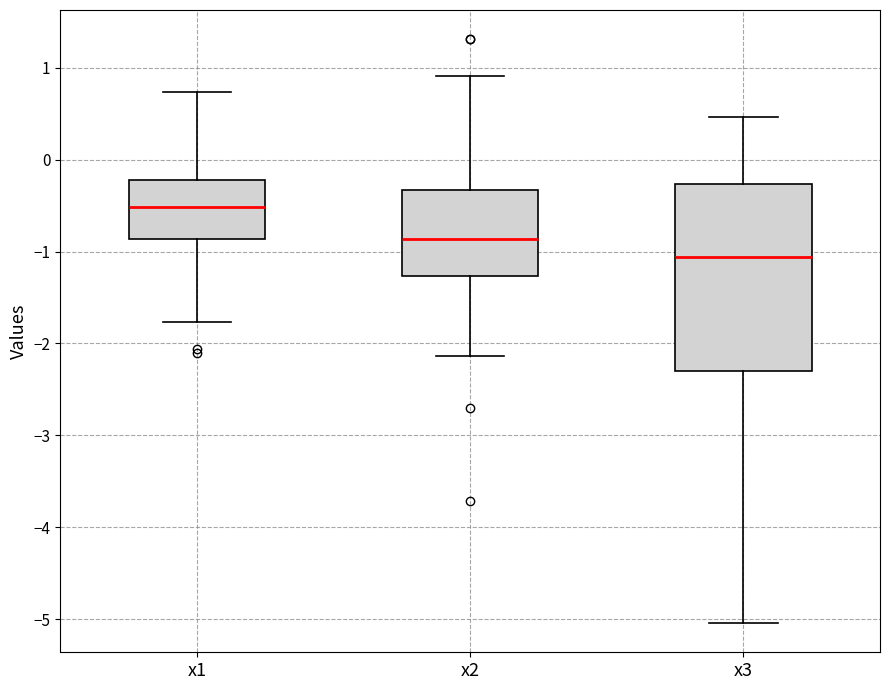

Where is the lower edge of the box for x3 on the y-axis? The values are not printed on the chart, so give them approximately, as read against the axis.

-2.3